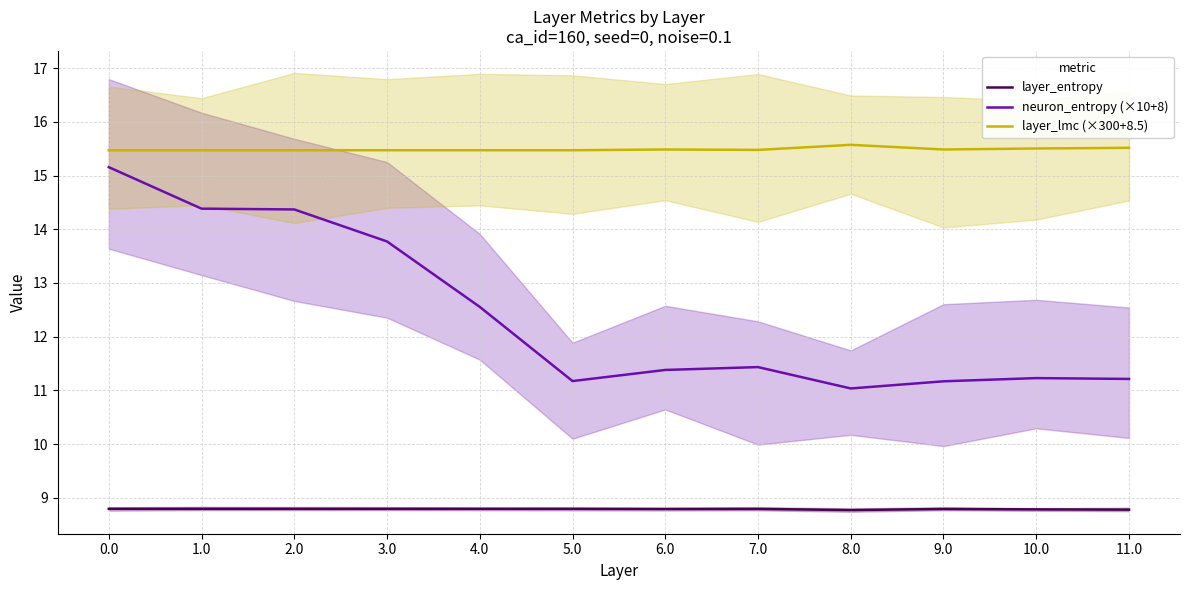

List the series in order of their peak value, lowest first.

layer_entropy, neuron_entropy (×10+8), layer_lmc (×300+8.5)